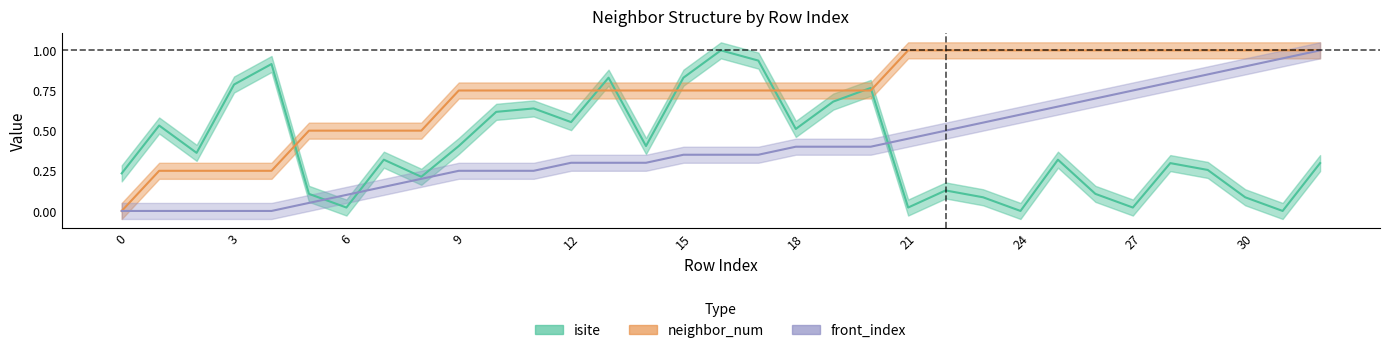

What are all the series names shown in the legend?

isite, neighbor_num, front_index